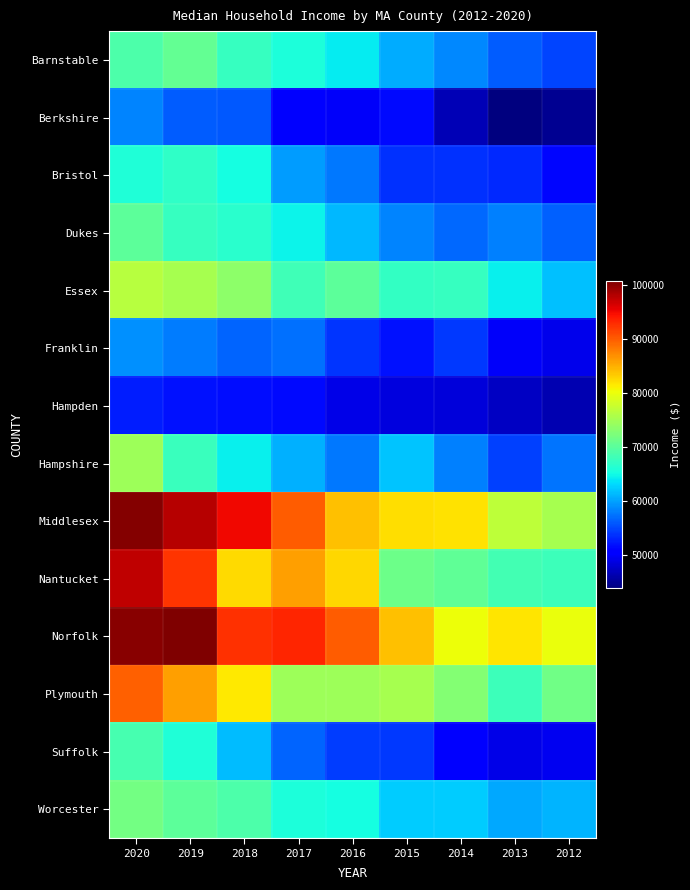

At how many categories does at least one series exceed 80831?

8